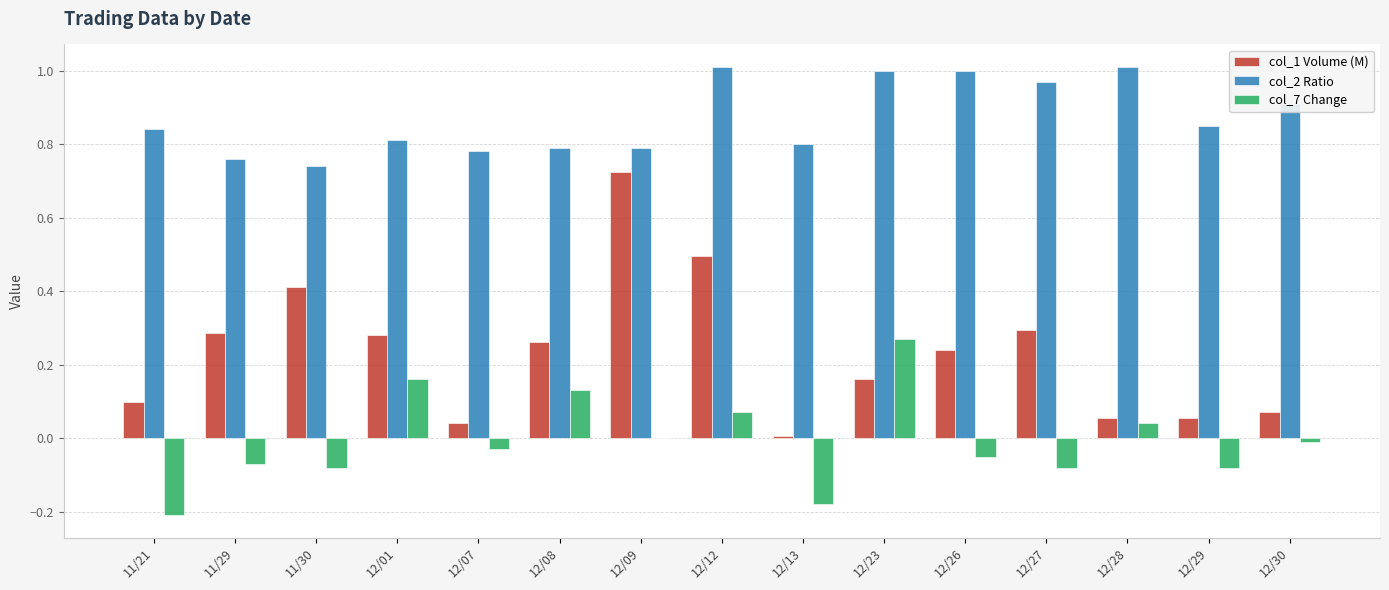

What is the sum of the col_2 Ratio values at 12/27 and 12/29?

1.8